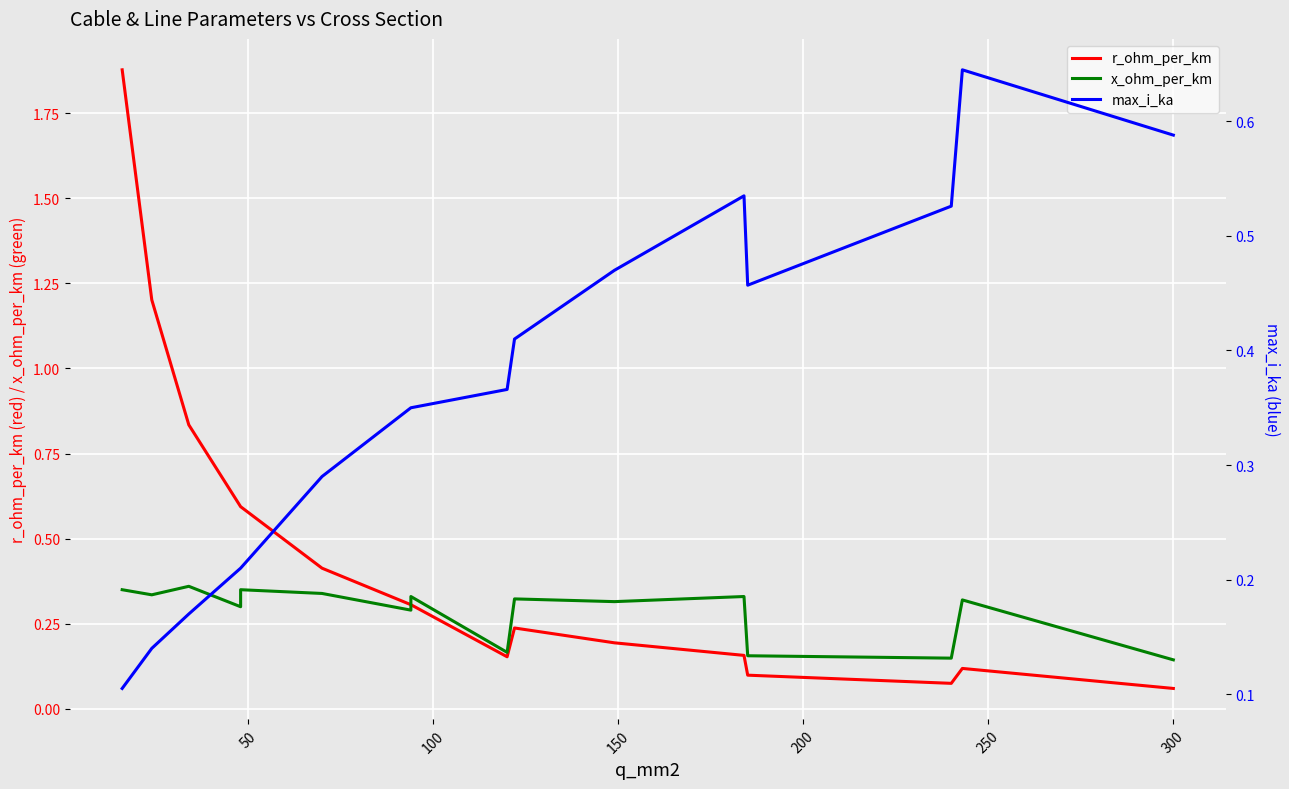

Which series has the largest total across all categories?

r_ohm_per_km